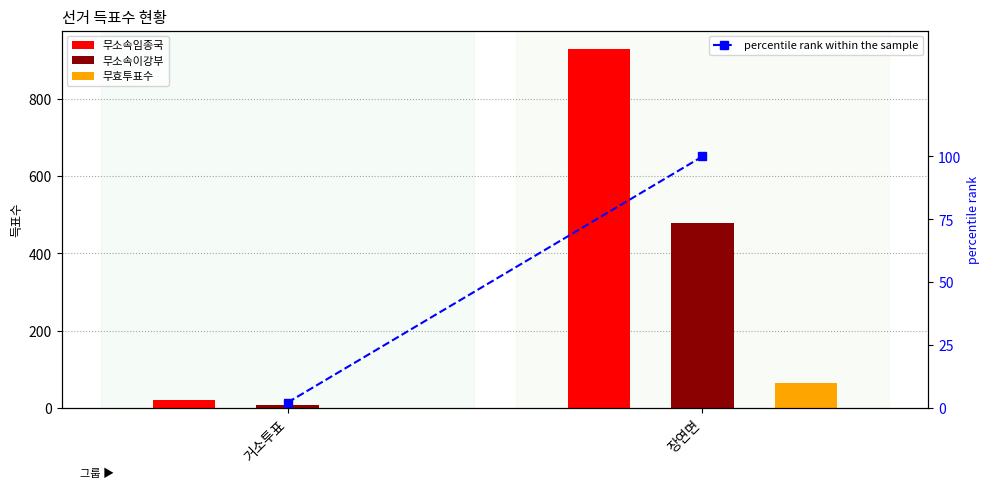

The value of 무소속임종국 at 장연면 is 930.0. True or false?

True